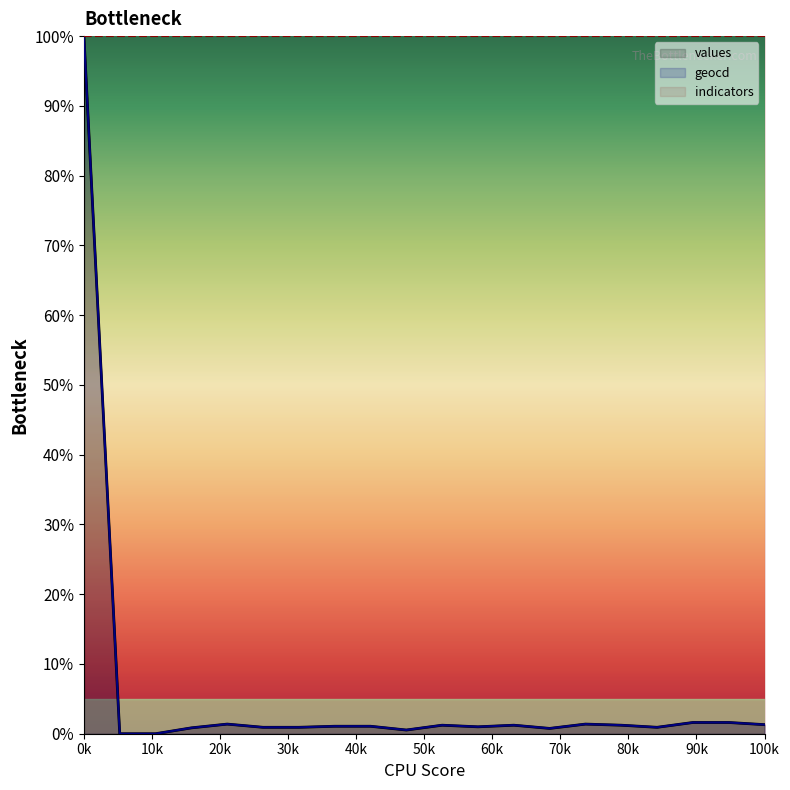

What is the difference between the maximum and minimum values in the values series?

100.0